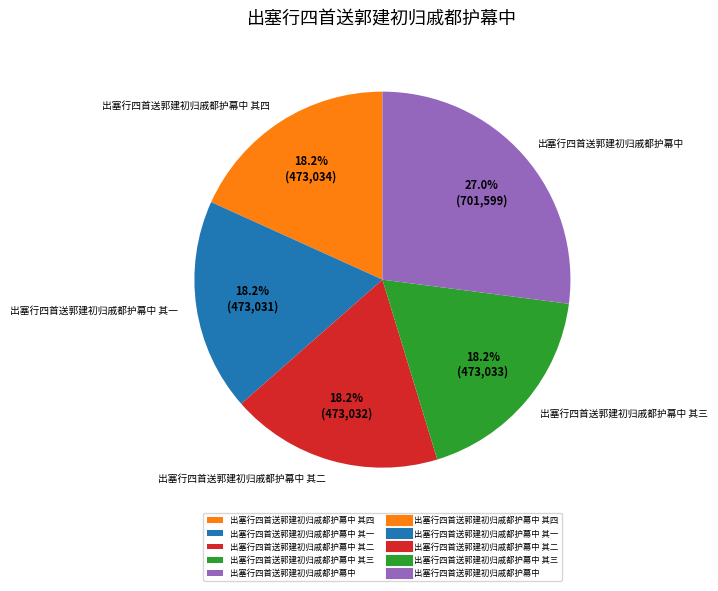

How many segments does this pie chart have?

5